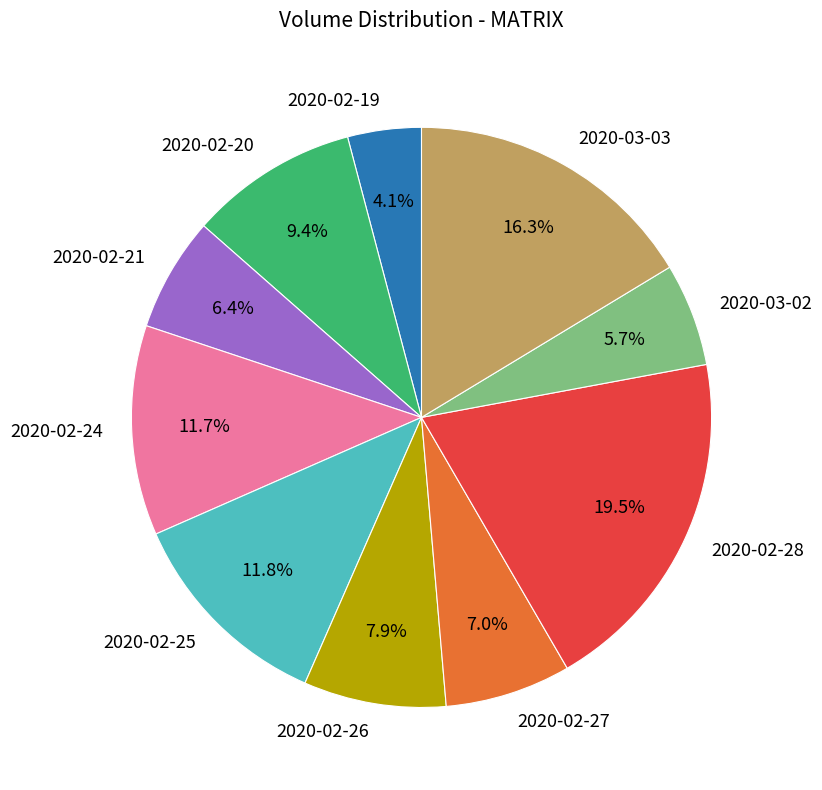

Which slice is the smallest?

2020-02-19